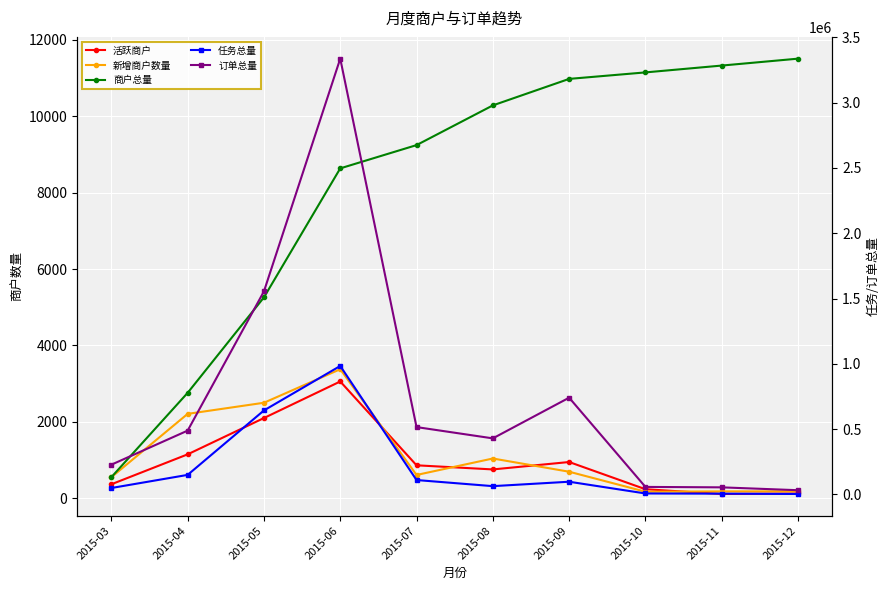

Which series changed the most between 2015-07 and 2015-12?

订单总量